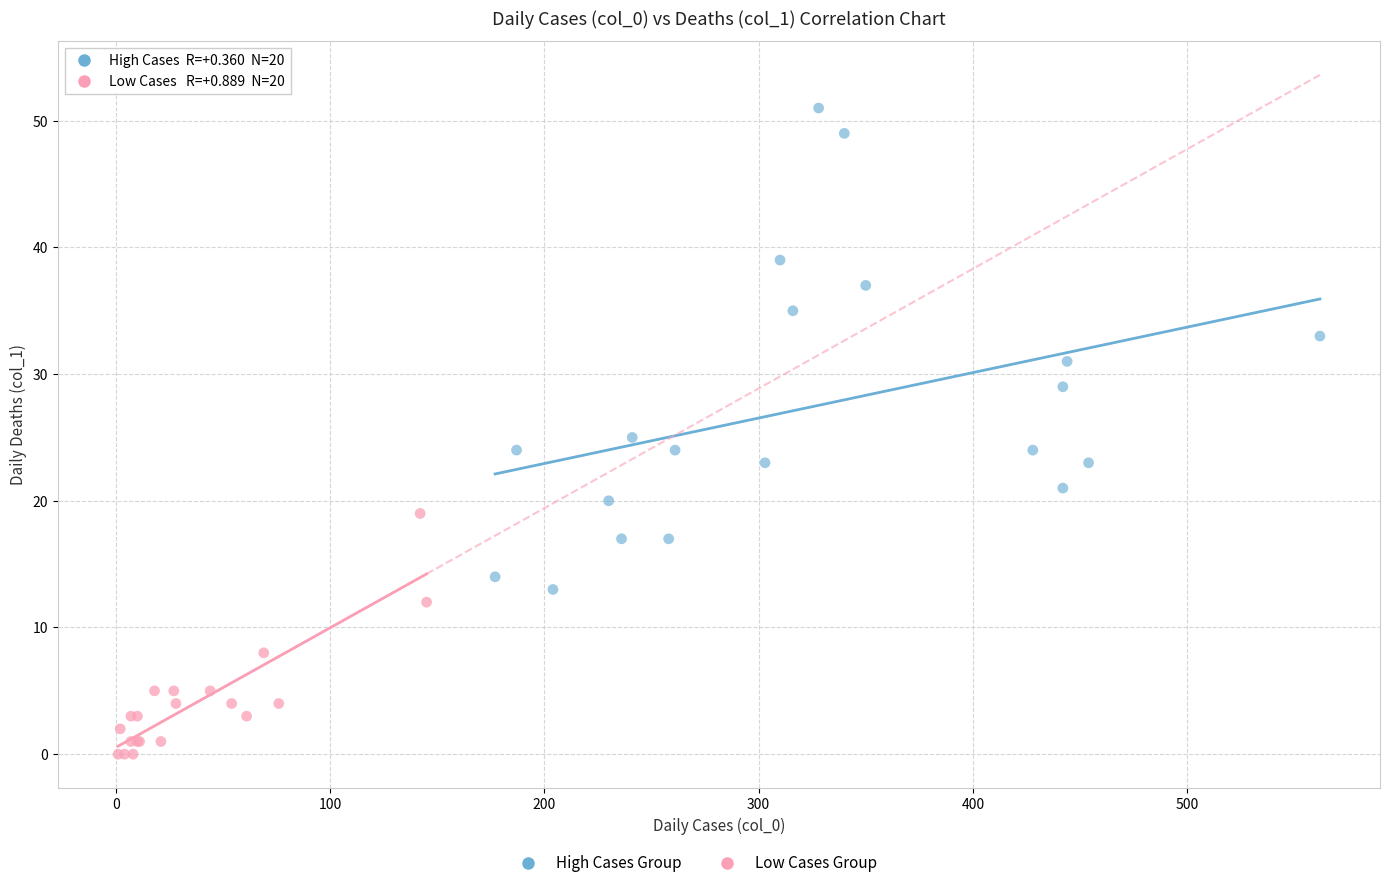

Which series reaches the maximum Y coordinate?

High Cases Group